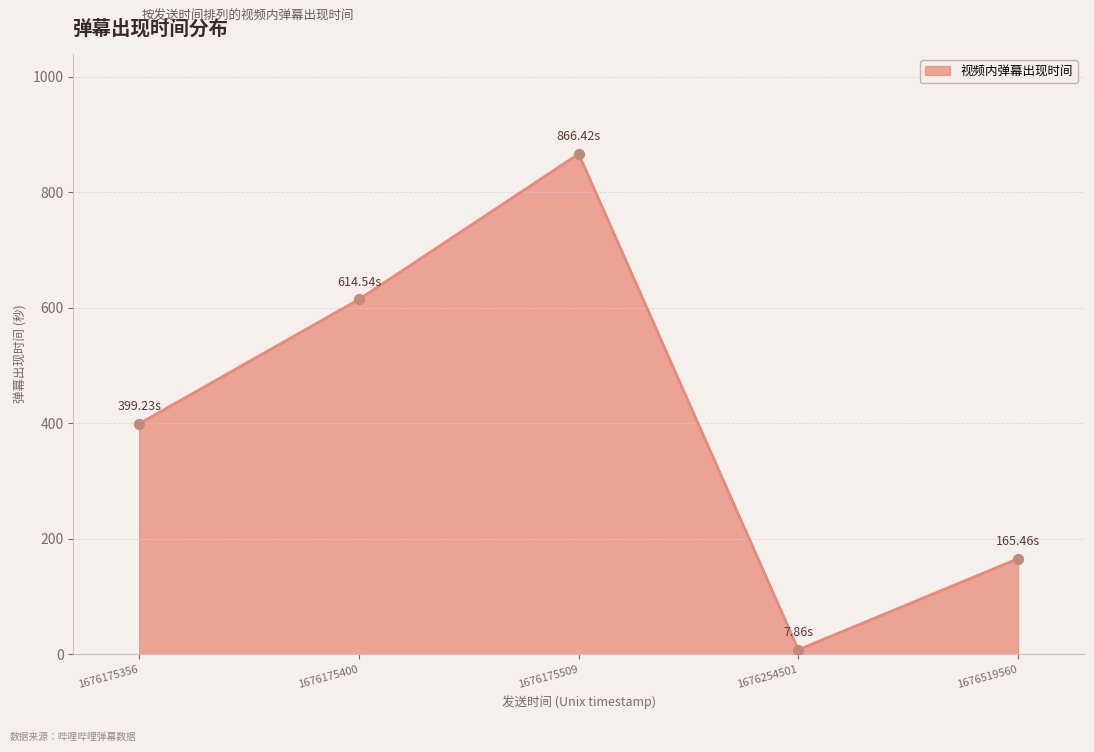

Which has a higher value, 1676254501 or 1676175509?

1676175509